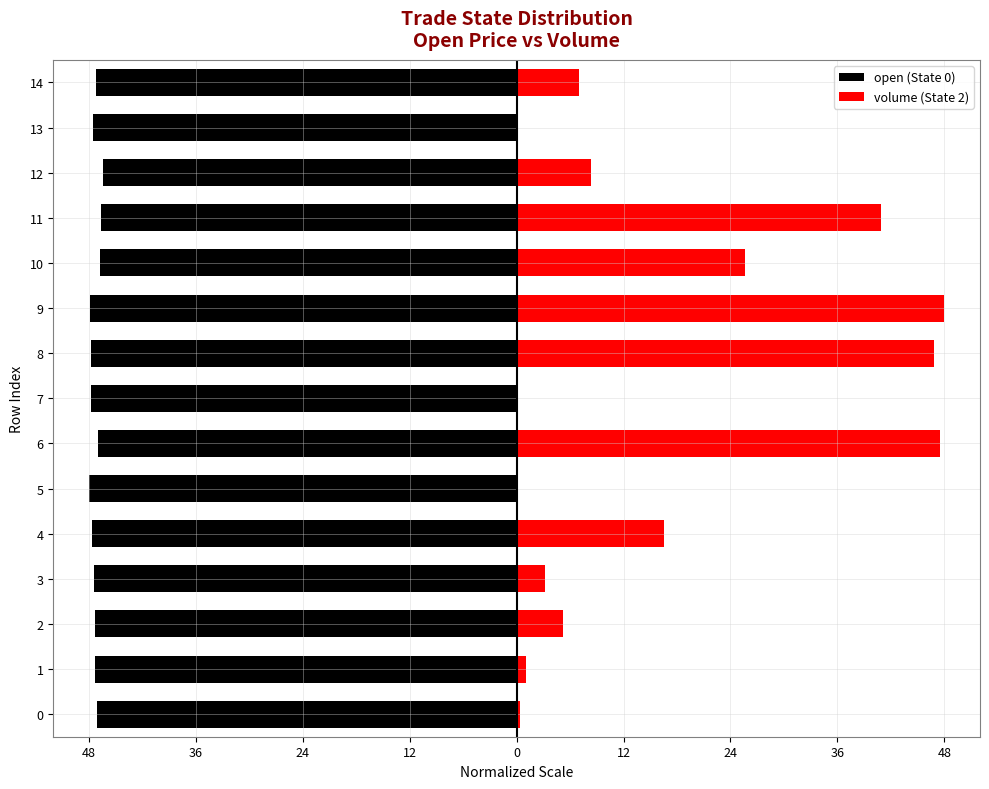

How many values in the open (State 0) series exceed -47?

3